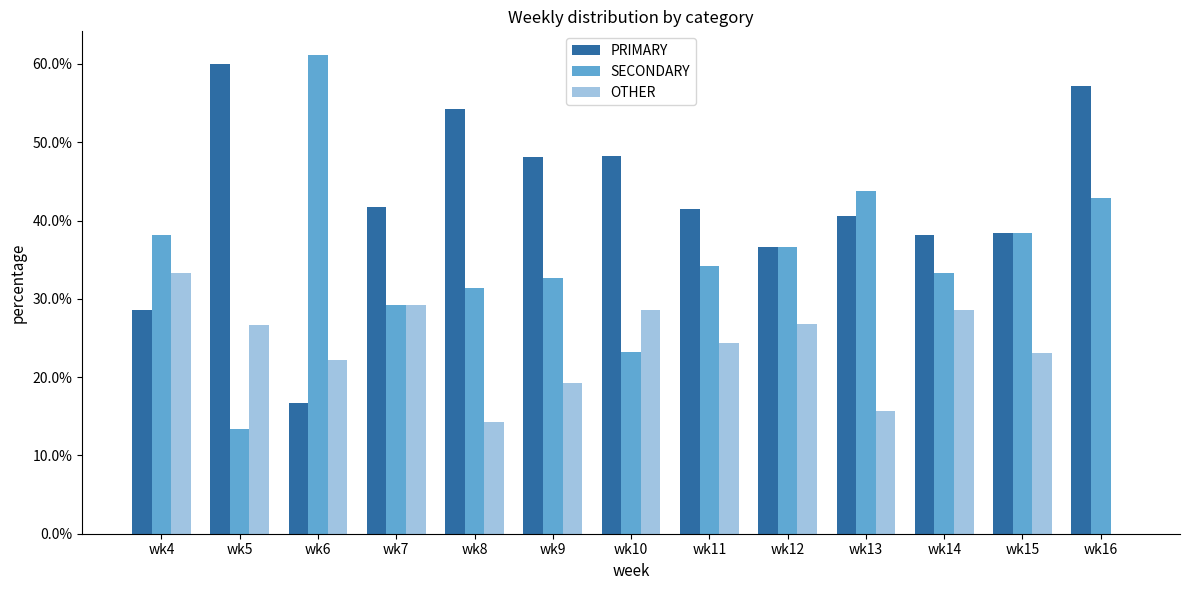

How many groups of bars are there?

13